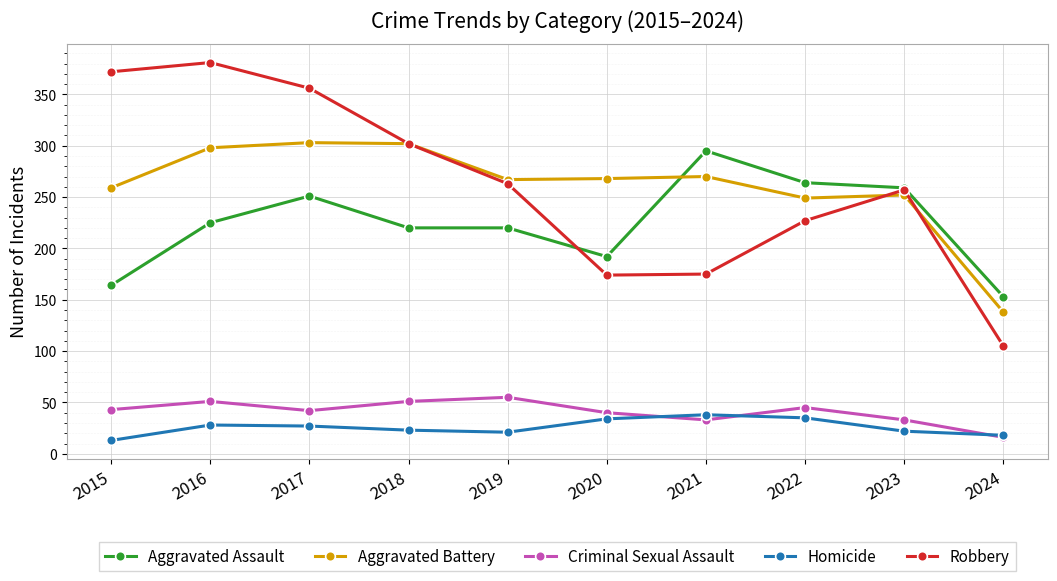

Which series has the widest spread of values?

Robbery